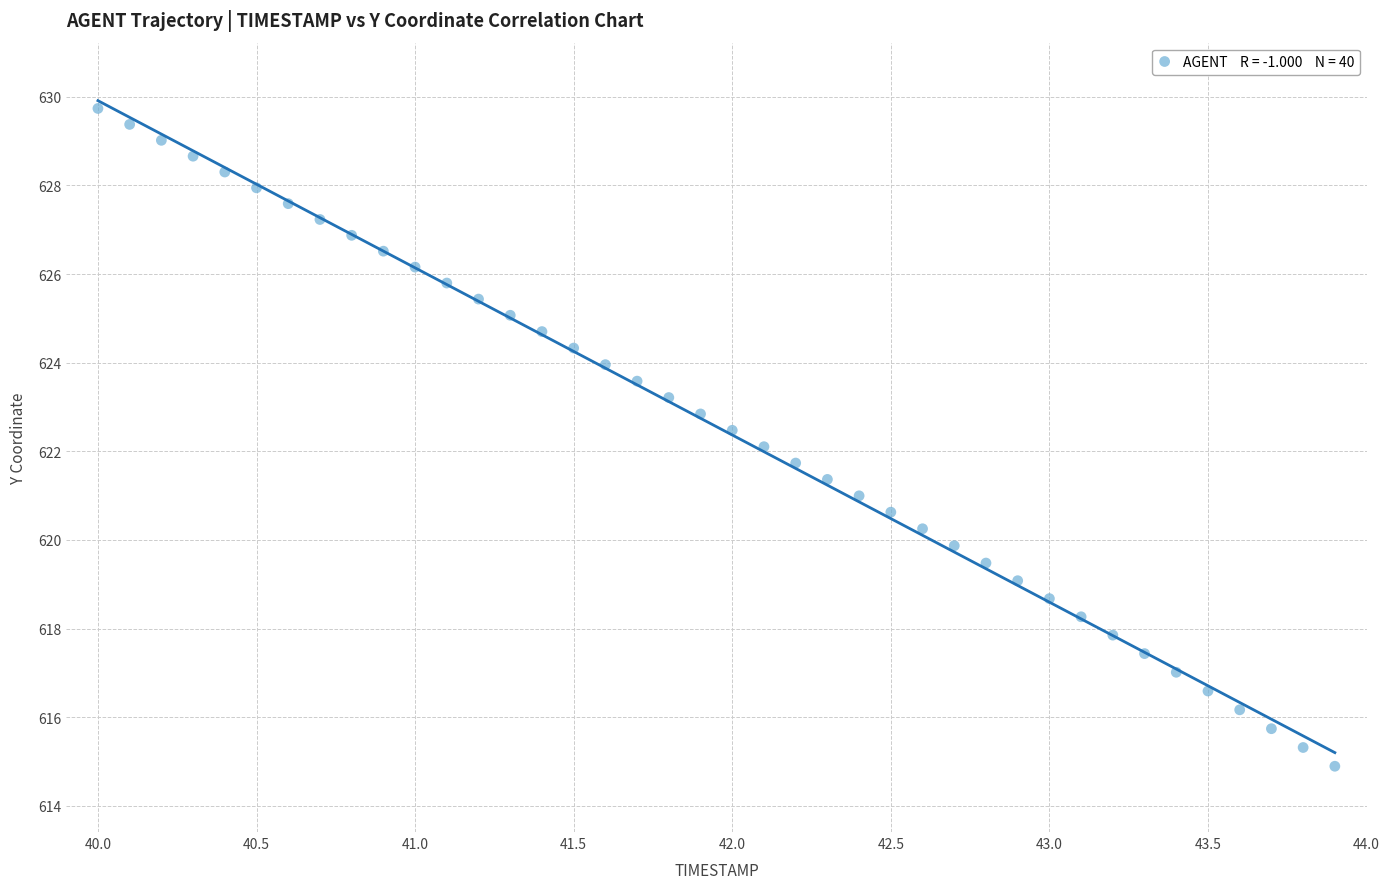

What is the range of Y values (max minus min)?

14.8